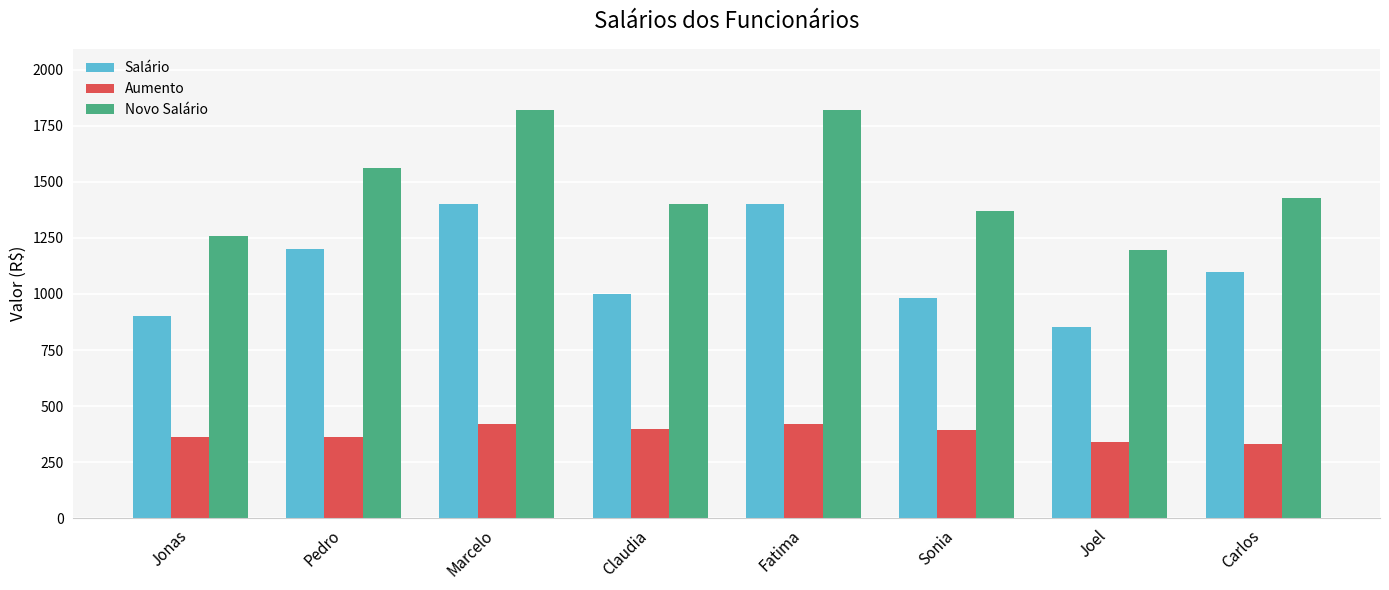

What is the approximate value of Salário at Claudia?

1000.0